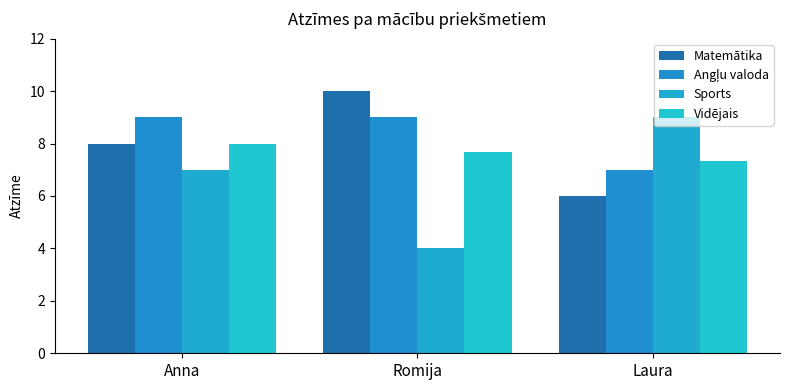

How many groups of bars are there?

3